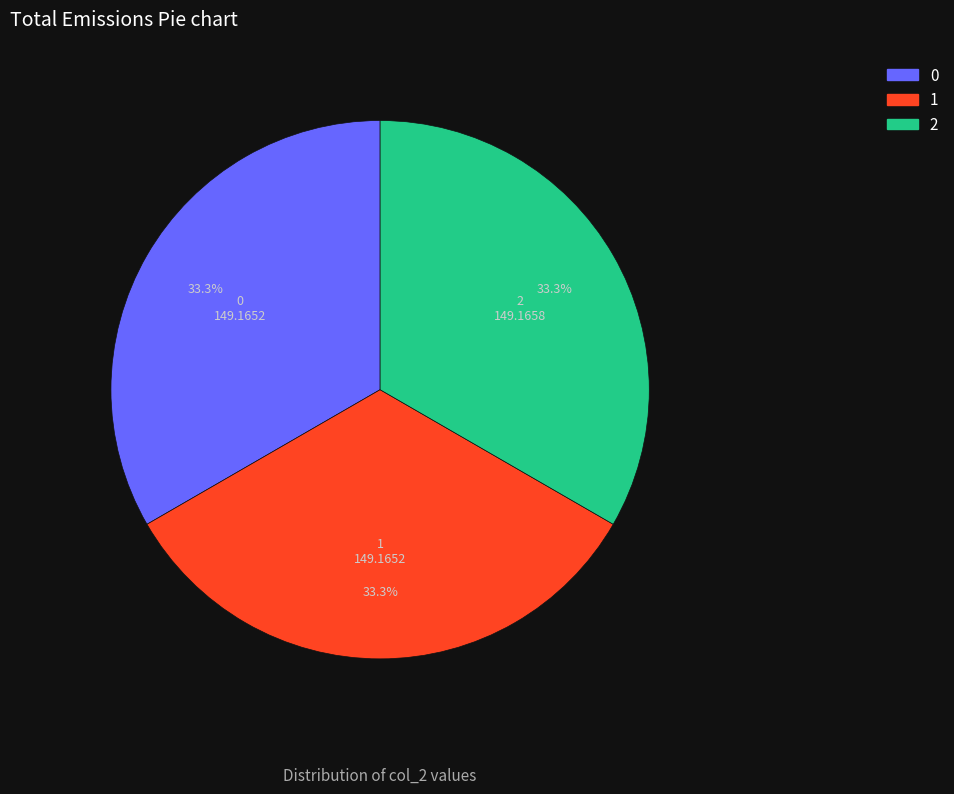

Count the number of slices in the pie.

3